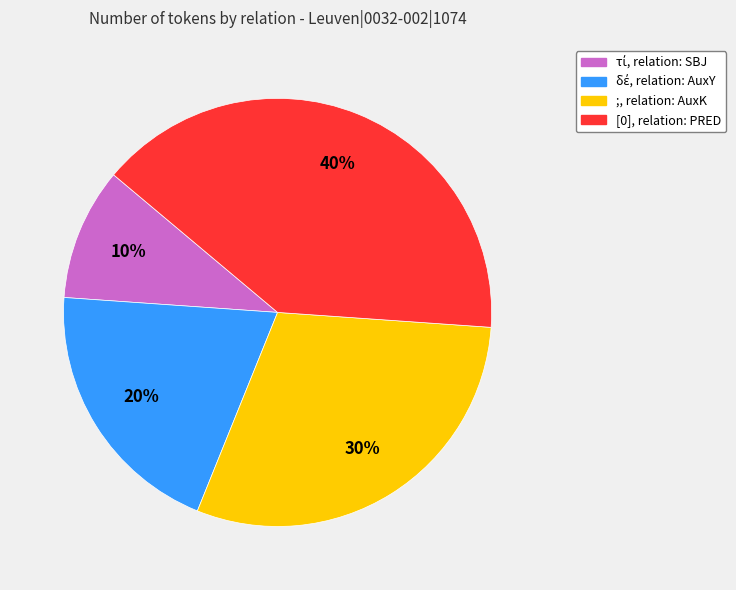

Does any single category account for the majority?

No